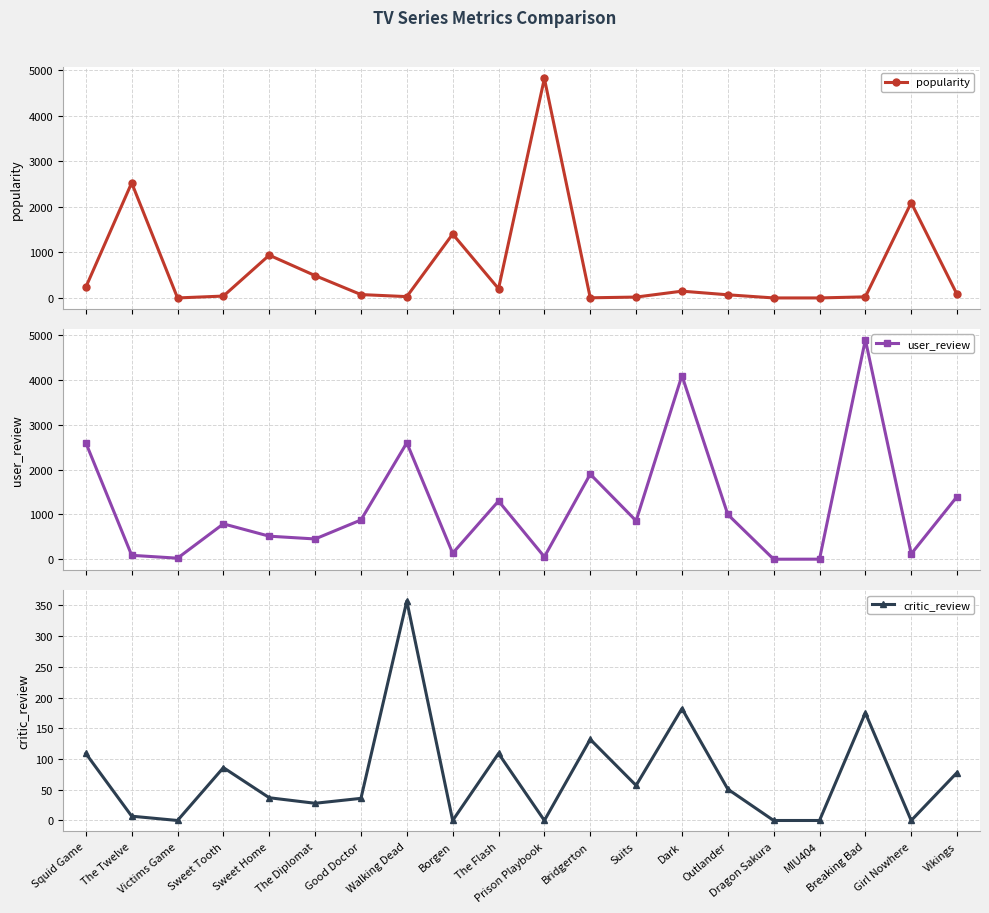

Between which two adjacent categories do popularity and user_review first intersect?

Squid Game and The Twelve